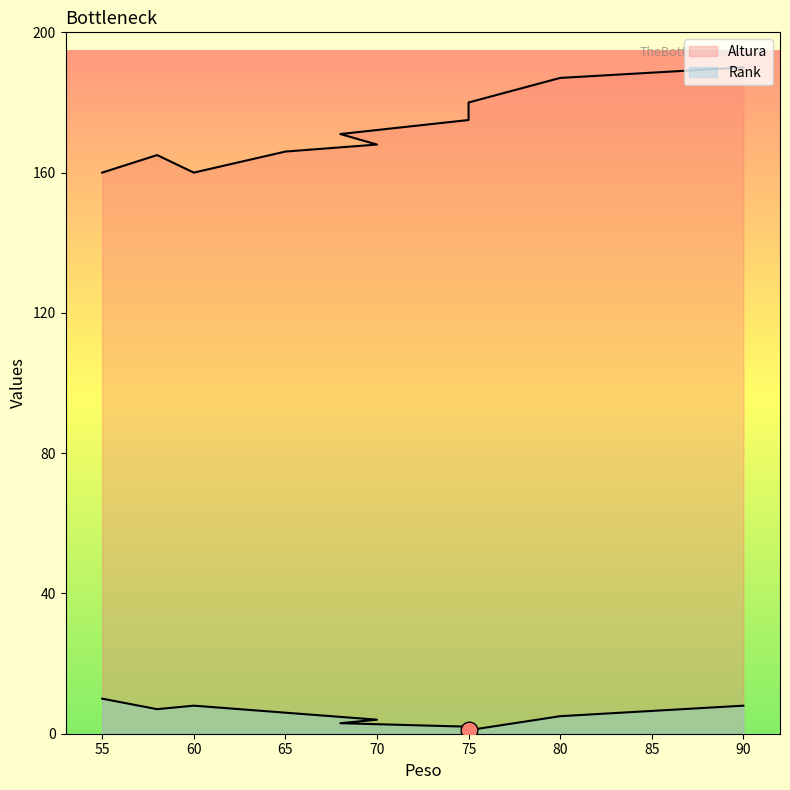

What is the difference between the second highest and second lowest values in the Altura series?

27